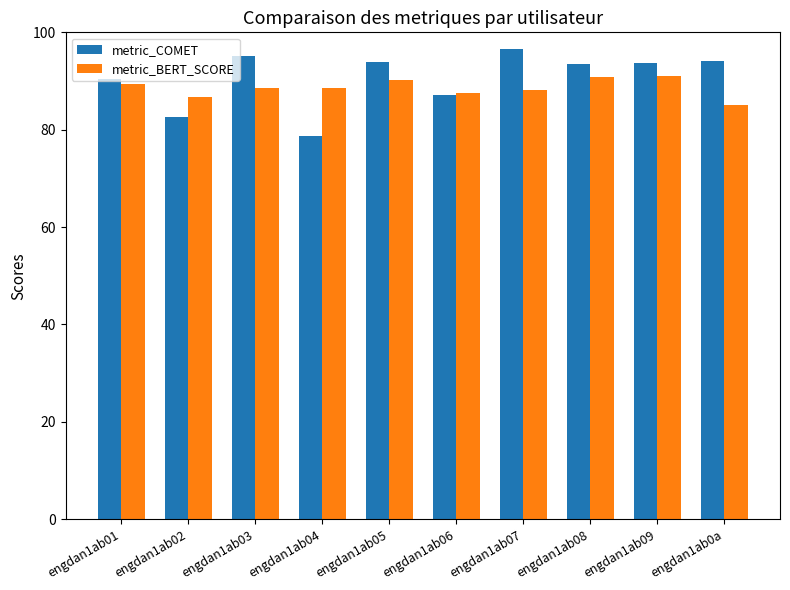

Read the metric_COMET value at engdan1ab08.

93.5